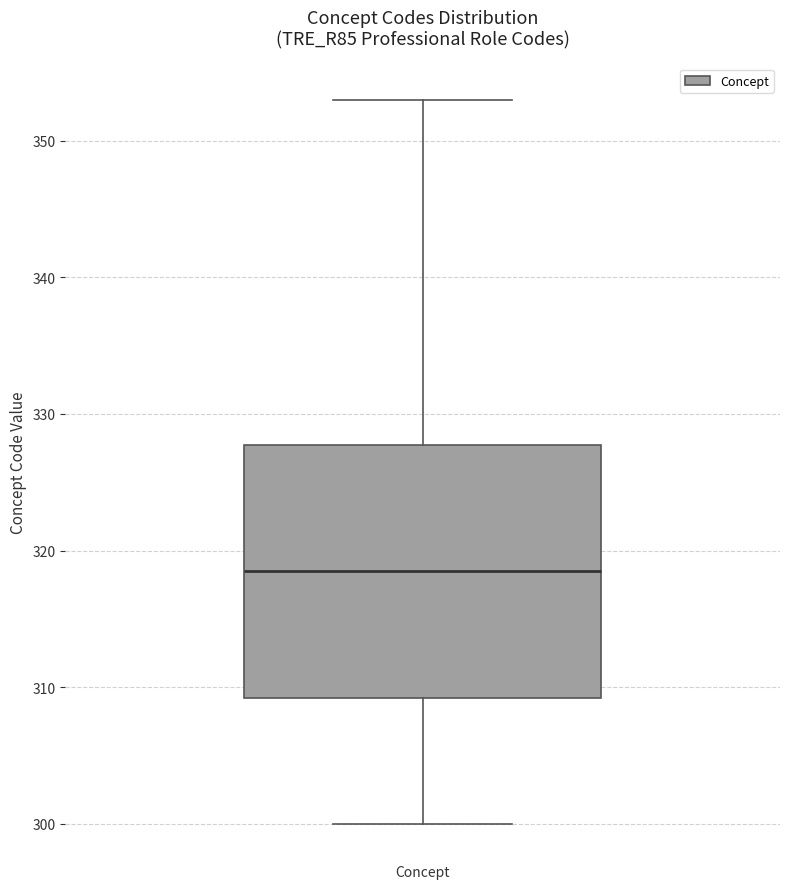

Where is the upper edge of the box for Concept on the y-axis? The values are not printed on the chart, so give them approximately, as read against the axis.

328